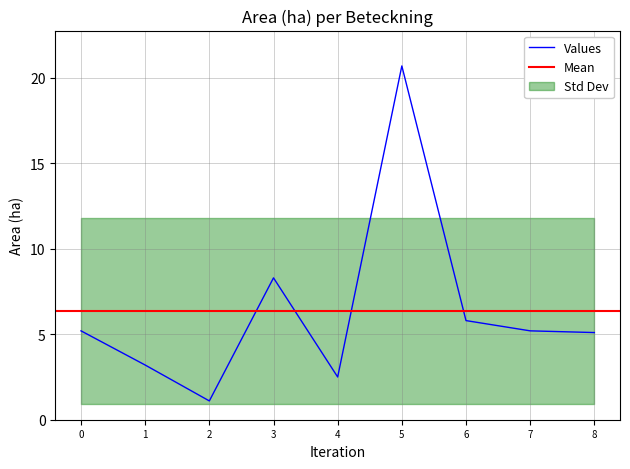

Does the chart display data point markers on the line(s)?

No